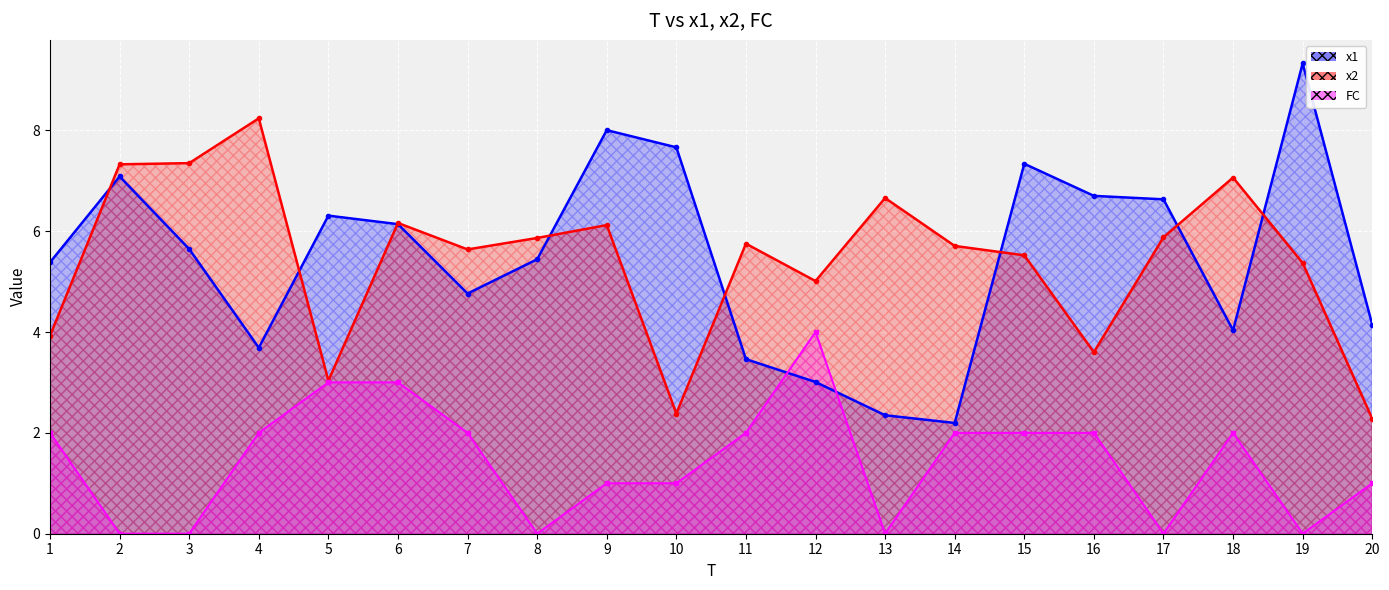

Does the chart display data point markers on the line(s)?

Yes